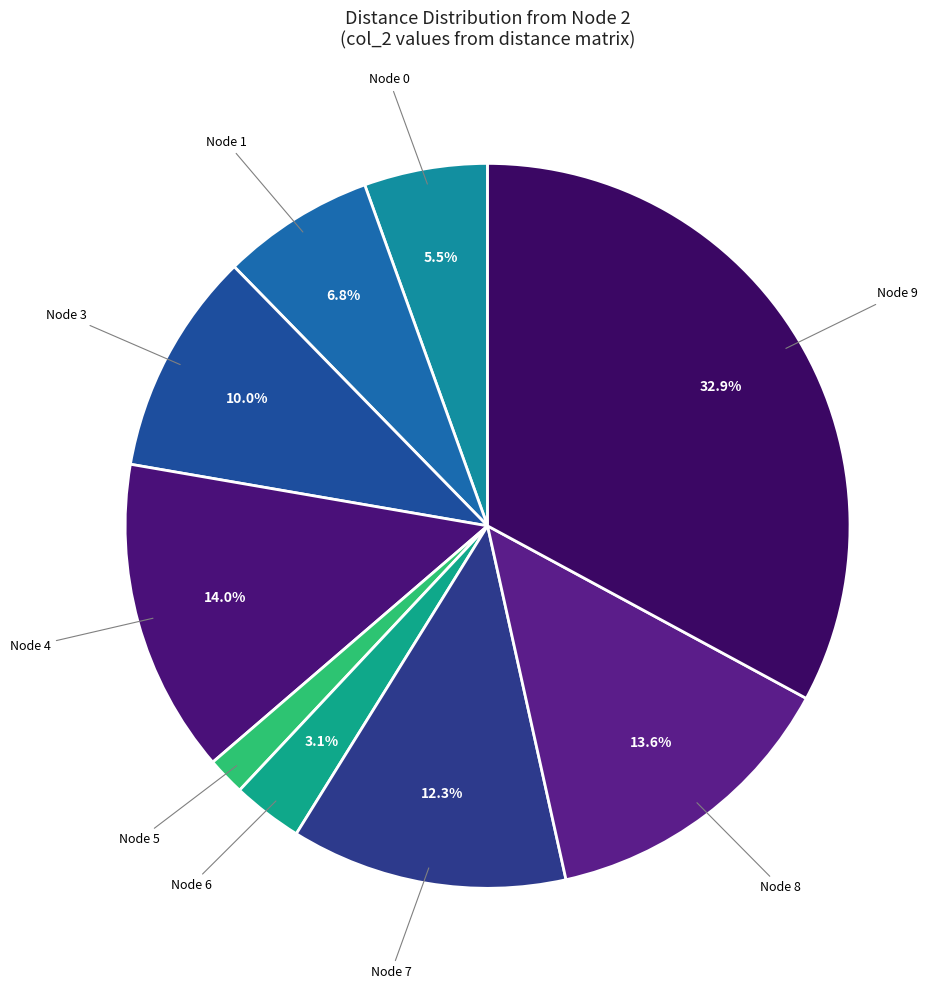

Which category has the biggest portion of the pie?

9